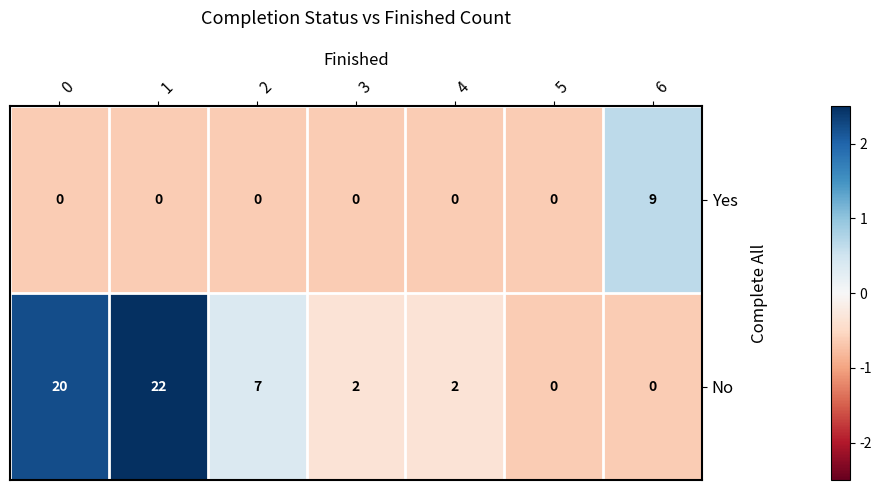

What is the smallest value displayed?

0